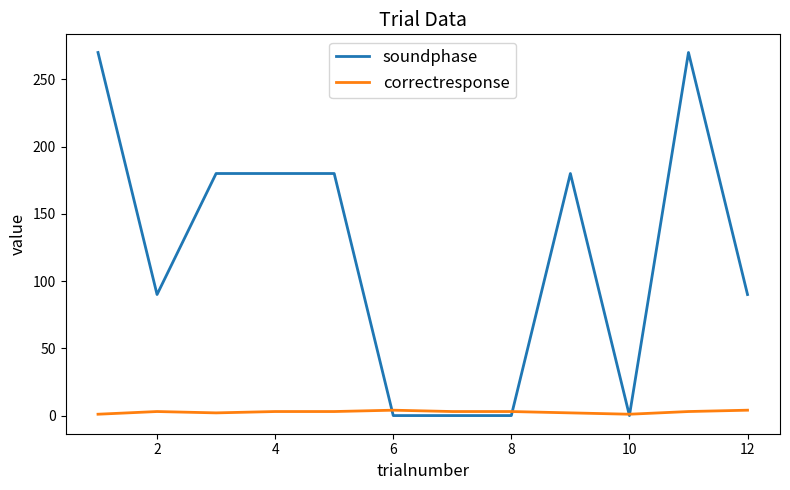

List the series in order of their overall mean, highest first.

soundphase, correctresponse